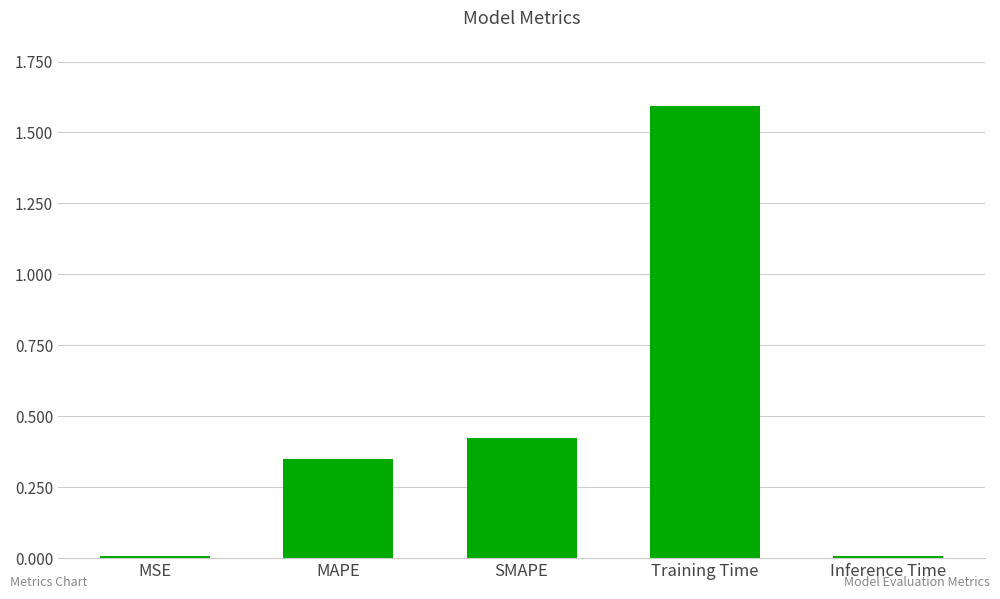

What is the difference between the maximum and minimum values?

1.6